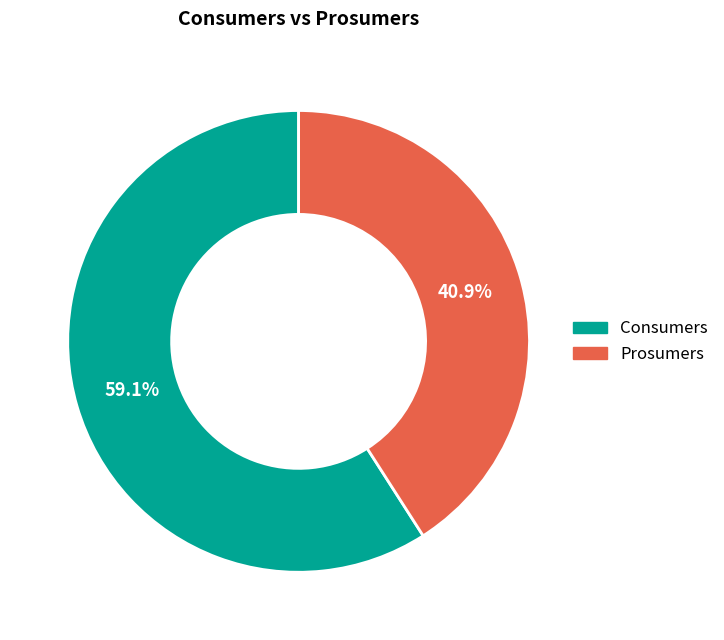

What is the total percentage of Prosumers and Consumers?

100.0%